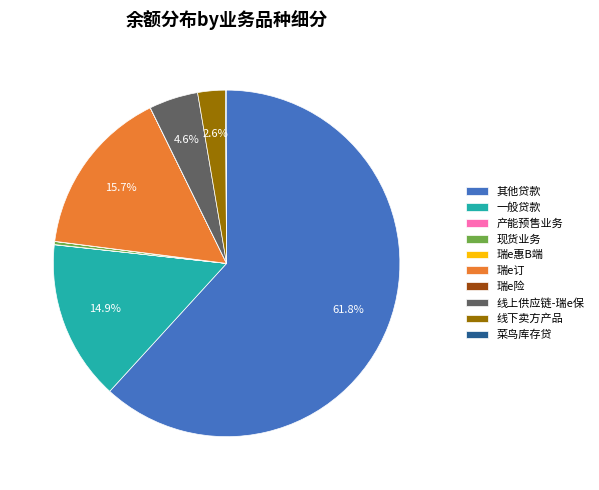

True or false: 瑞e订 accounts for 3% of the total.

False